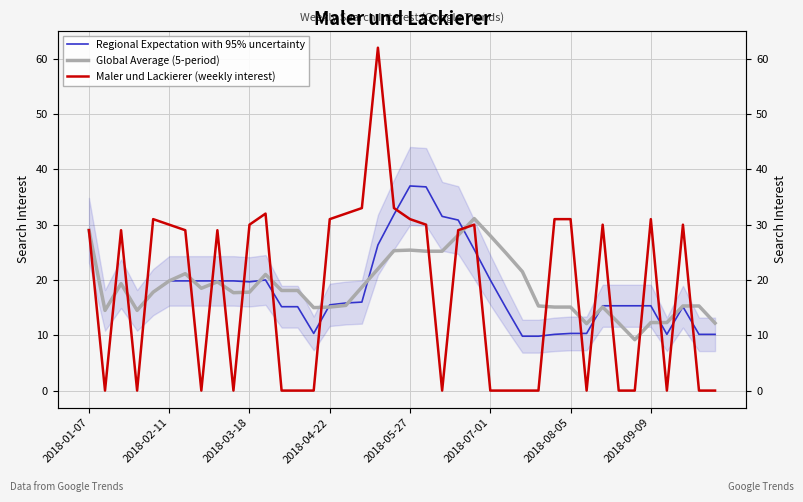

How many interior local valleys does the Global Average (5-period) series have?

7